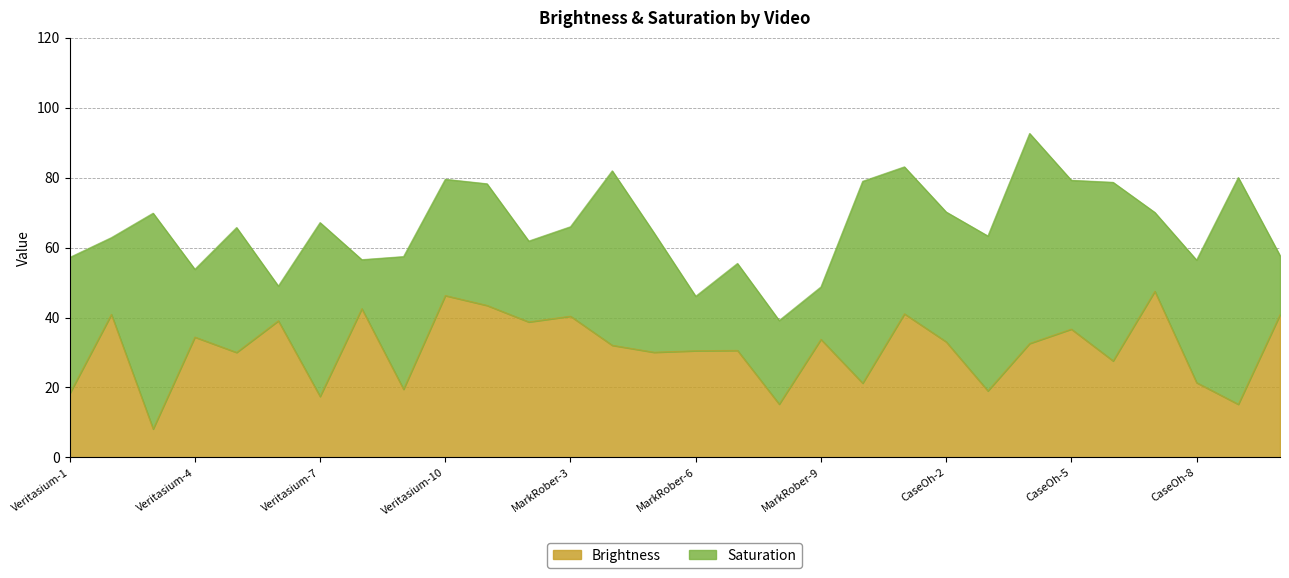

At which label does the data first exceed 32?

Veritasium-2